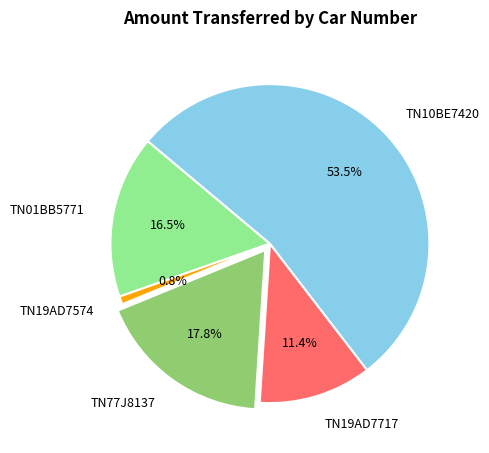

How much of the chart is everything except TN19AD7717?

88.6%